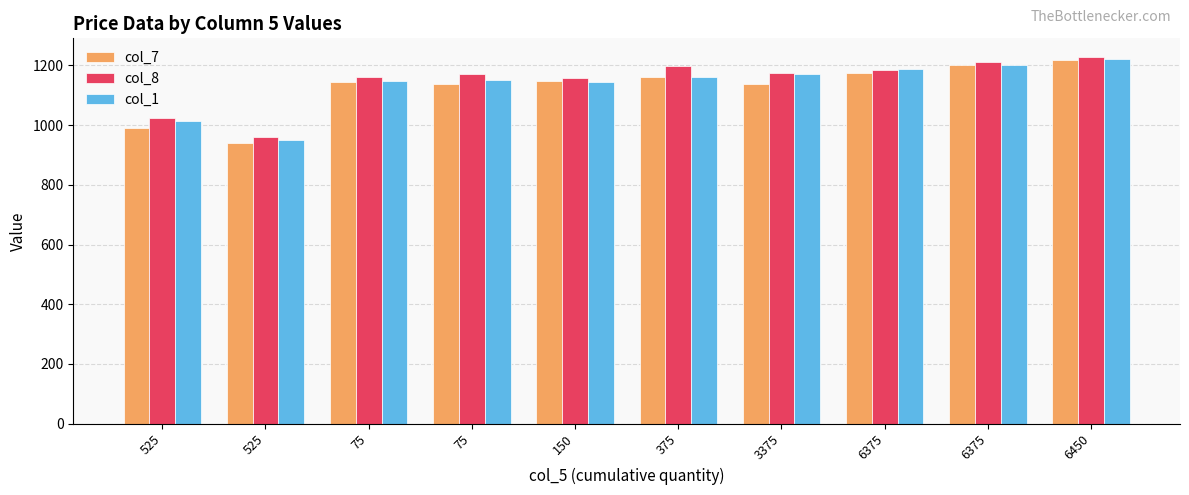

Is the value of col_8 at 75 greater than the value of col_1 at 6375?

No